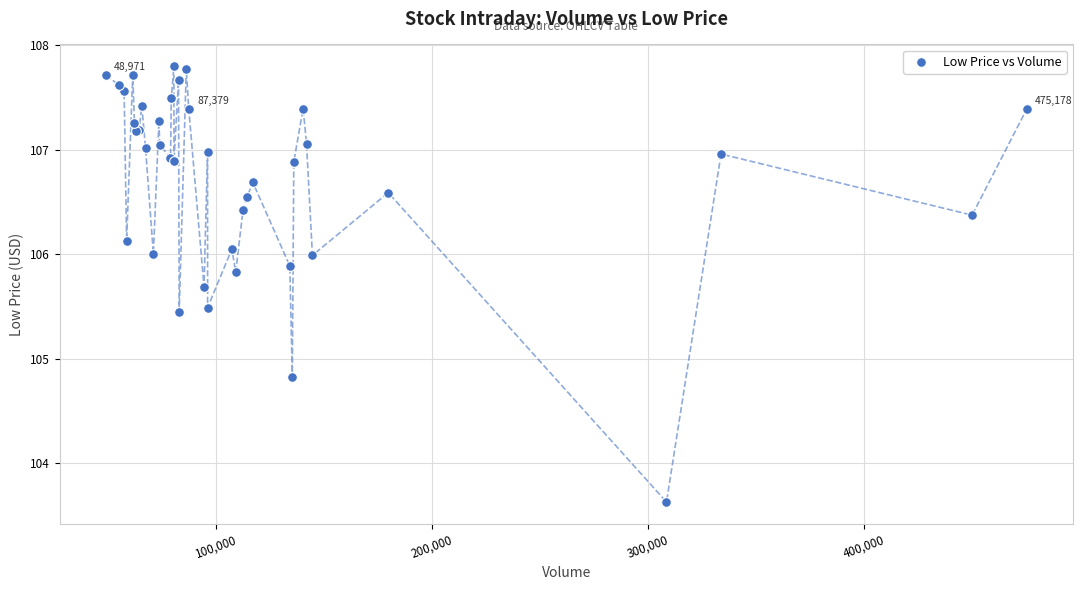

What Y value in the scatter plot is closest to 105?

104.8